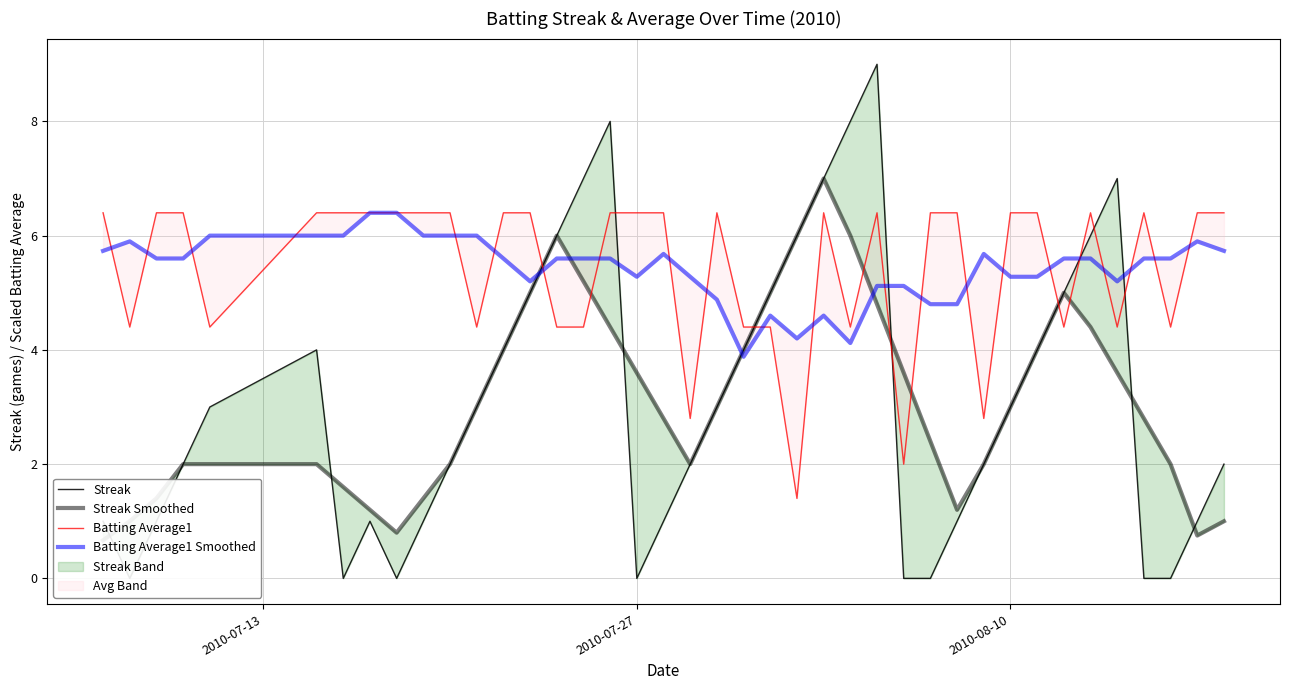

How many lines are shown in the chart?

4